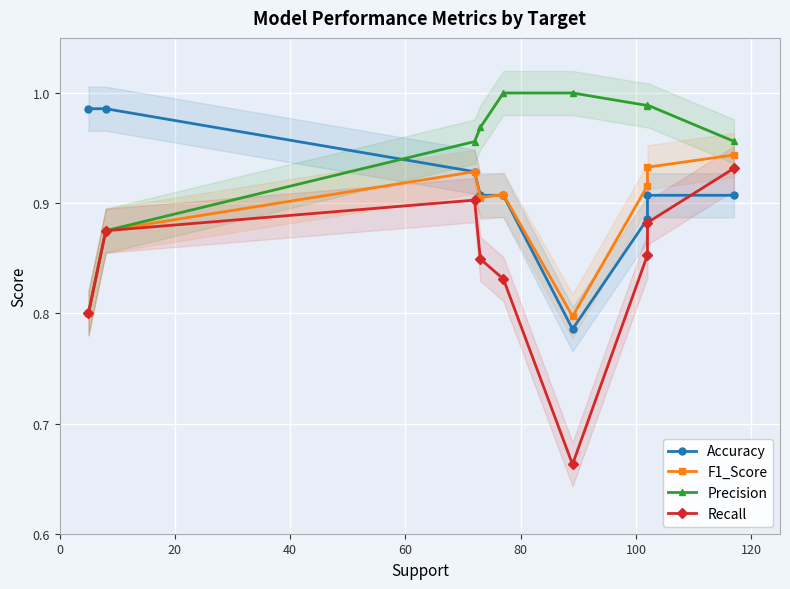

List the series in order of their overall mean, lowest first.

Recall, F1_Score, Accuracy, Precision